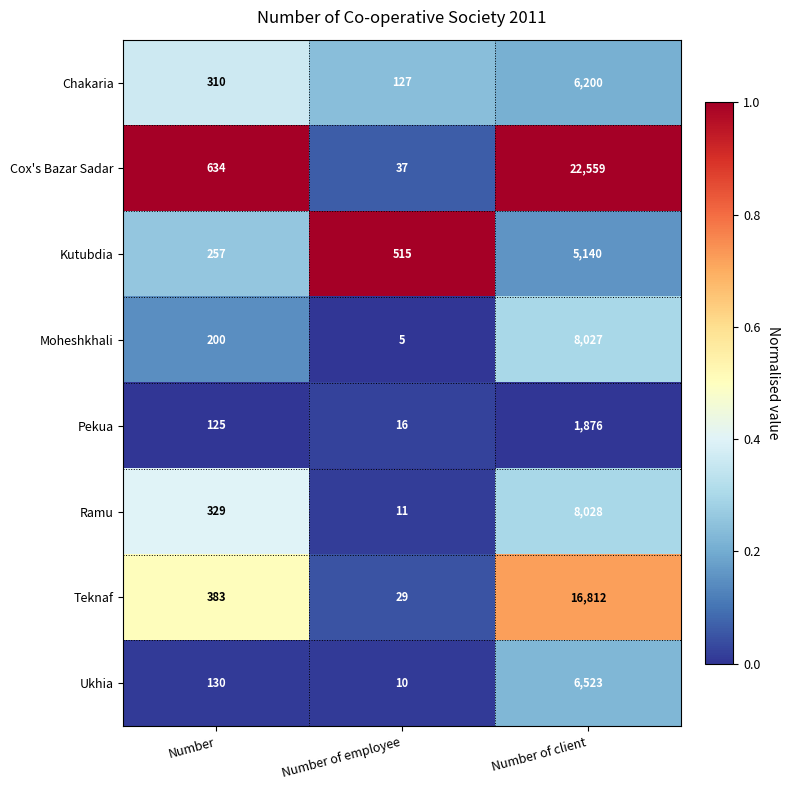

Which series has the widest spread of values?

Cox's Bazar Sadar